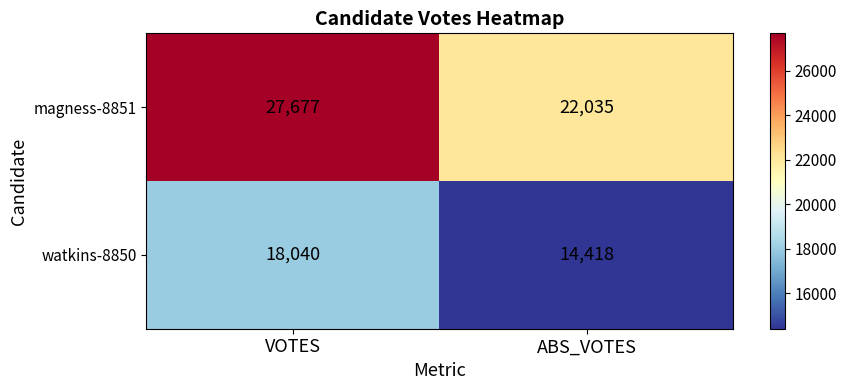

What is the difference between the magness-8851 values at ABS_VOTES and VOTES?

5642